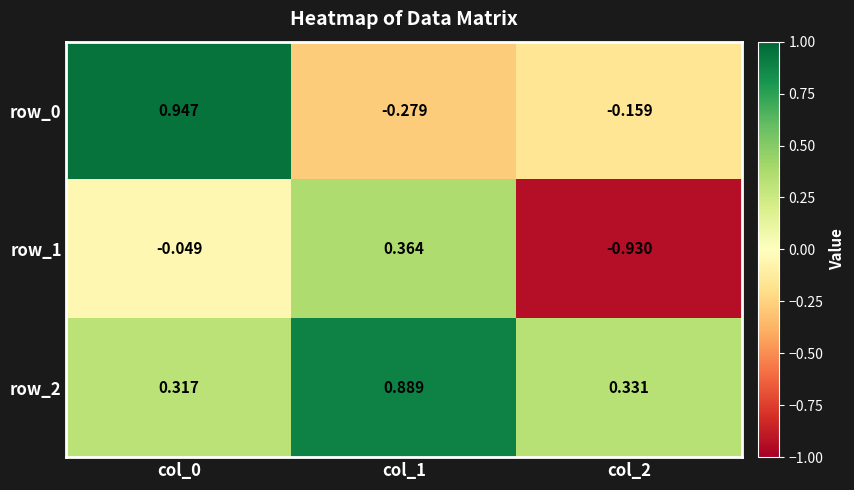

Which series has the largest range (max minus min)?

row_1